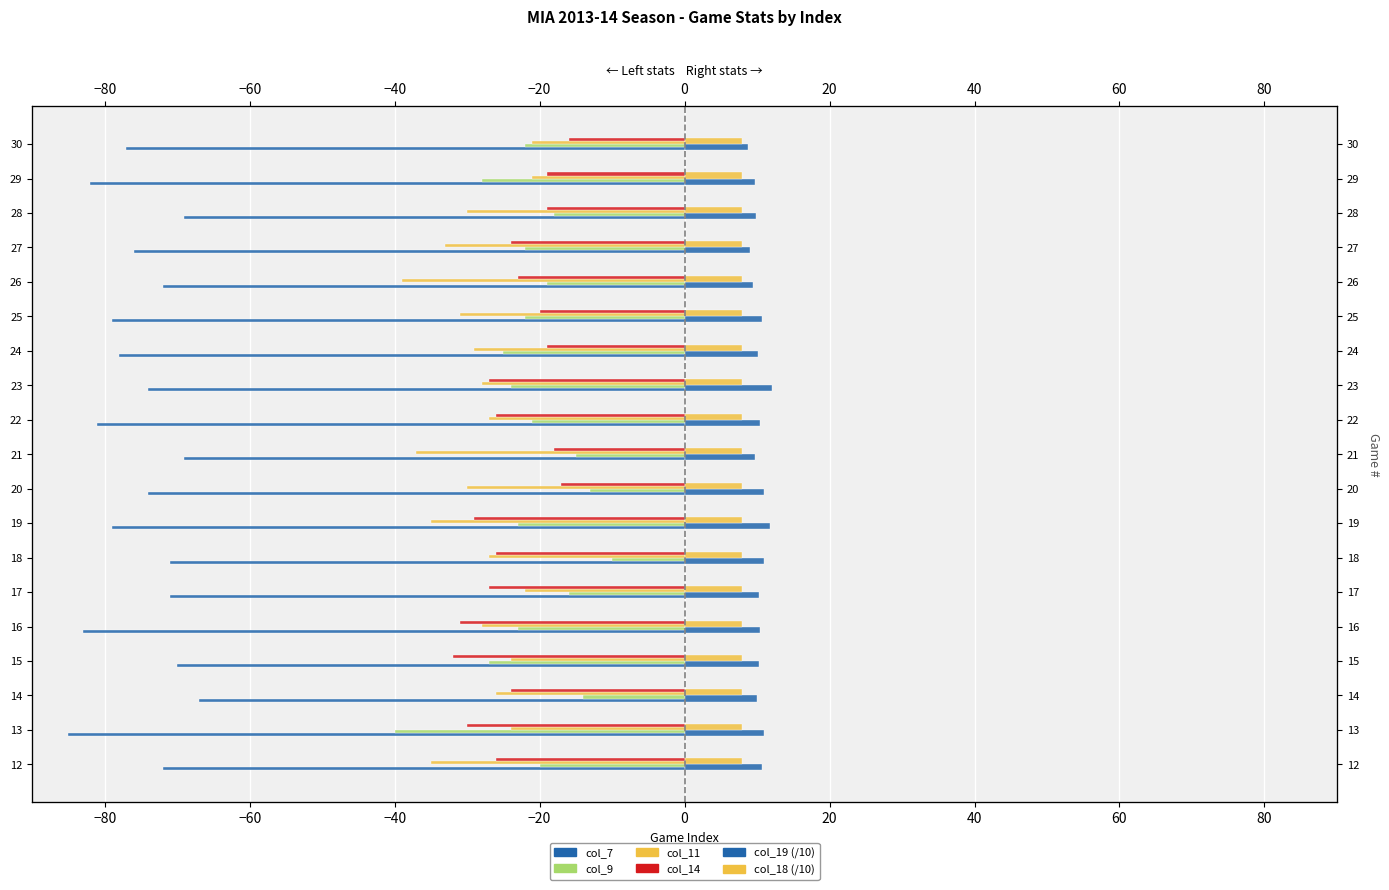

Reading left to right, list all the values displayed in this chart.

Left: col_7: -72.0	-85.0	-67.0	-70.0	-83.0	-71.0	-71.0	-79.0	-74.0	-69.0	-81.0	-74.0	-78.0	-79.0	-72.0	-76.0	-69.0	-82.0	-77.0
Left: col_9: -20.0	-40.0	-14.0	-27.0	-23.0	-16.0	-10.0	-23.0	-13.0	-15.0	-21.0	-24.0	-25.0	-22.0	-19.0	-22.0	-18.0	-28.0	-22.0
Left: col_11: -35.0	-24.0	-26.0	-24.0	-28.0	-22.0	-27.0	-35.0	-30.0	-37.0	-27.0	-28.0	-29.0	-31.0	-39.0	-33.0	-30.0	-21.0	-21.0
Left: col_14: -26.0	-30.0	-24.0	-32.0	-31.0	-27.0	-26.0	-29.0	-17.0	-18.0	-26.0	-27.0	-19.0	-20.0	-23.0	-24.0	-19.0	-19.0	-16.0
Right: col_19: 10.7	11.0	10.0	10.3	10.4	10.2	11.0	11.8	11.0	9.7	10.4	12.0	10.1	10.7	9.5	9.0	9.9	9.7	8.7
Right: col_18: 0.2	0.2	0.2	0.2	0.2	0.2	0.2	0.2	0.2	0.2	0.2	0.2	0.2	0.2	0.2	0.2	0.2	0.2	0.2